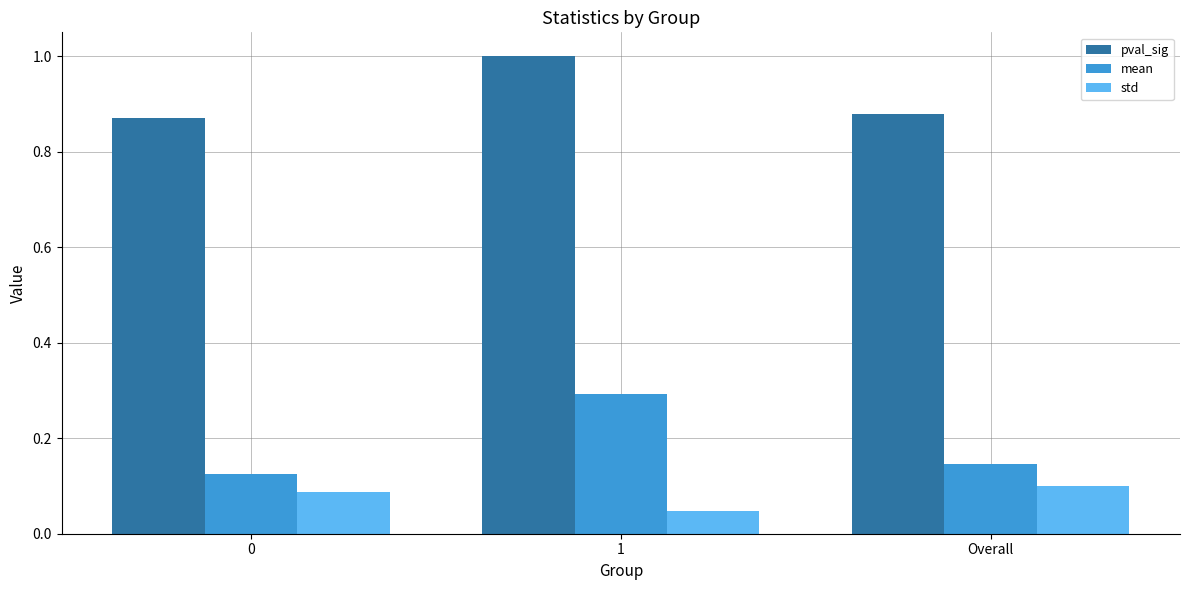

What is the value of the pval_sig bar at the 2nd from the left?

1.0